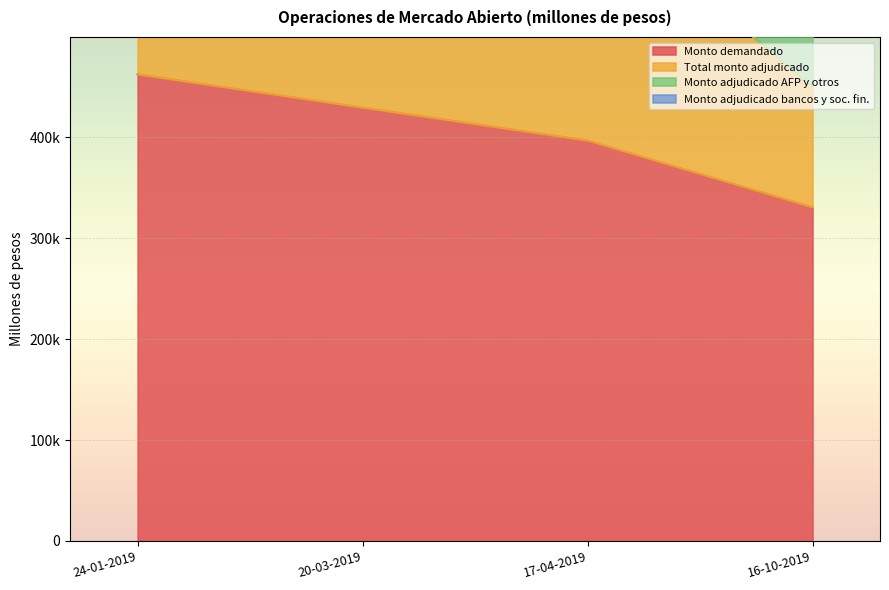

At which label does Monto demandado reach its peak?

24-01-2019